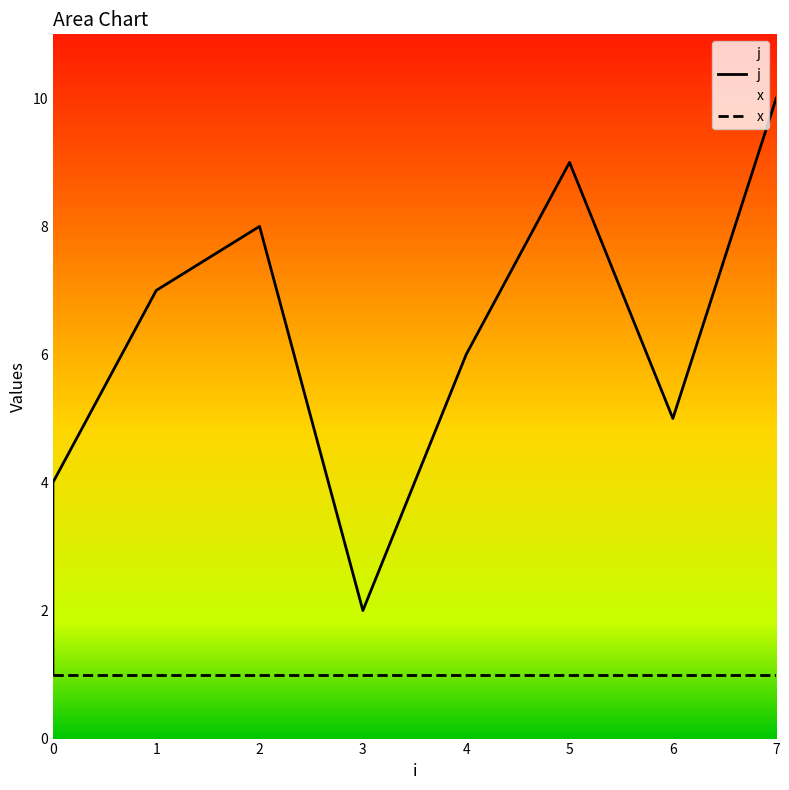

What is the difference between the maximum and second lowest values?

8